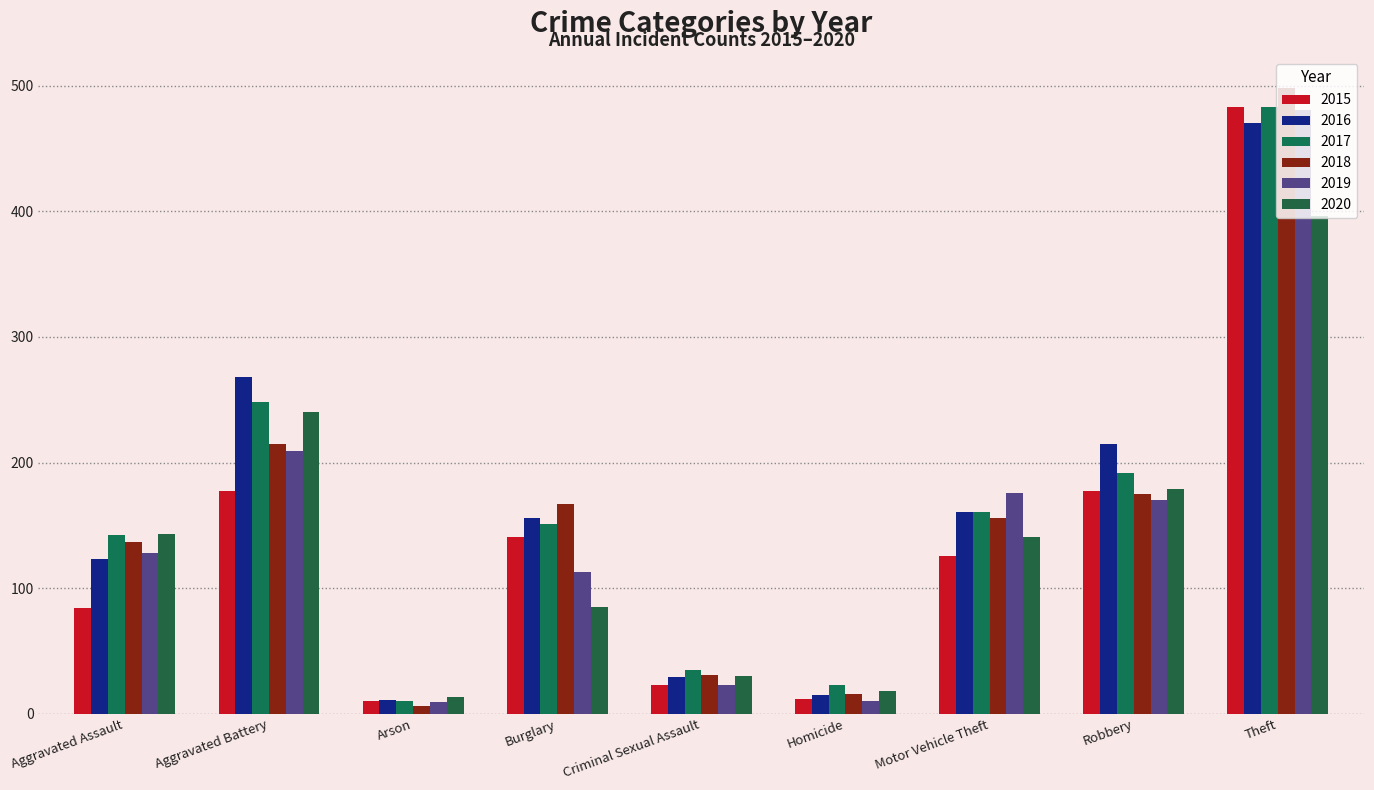

Does the chart contain stacked bars?

No